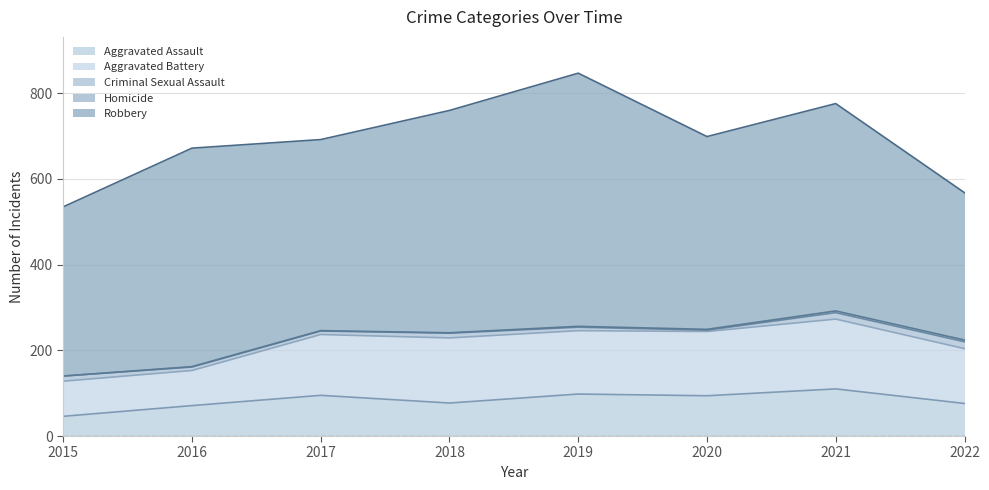

Which category has the lowest value across all series?

2015